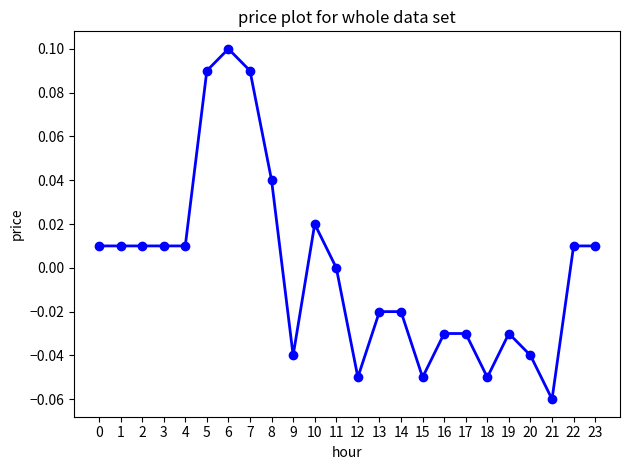

True or false: there are more than 2 points higher than both neighbors.

True